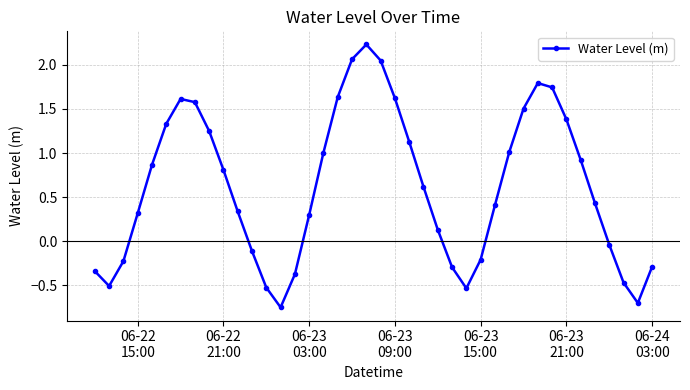

What is the sum of all values?

24.7